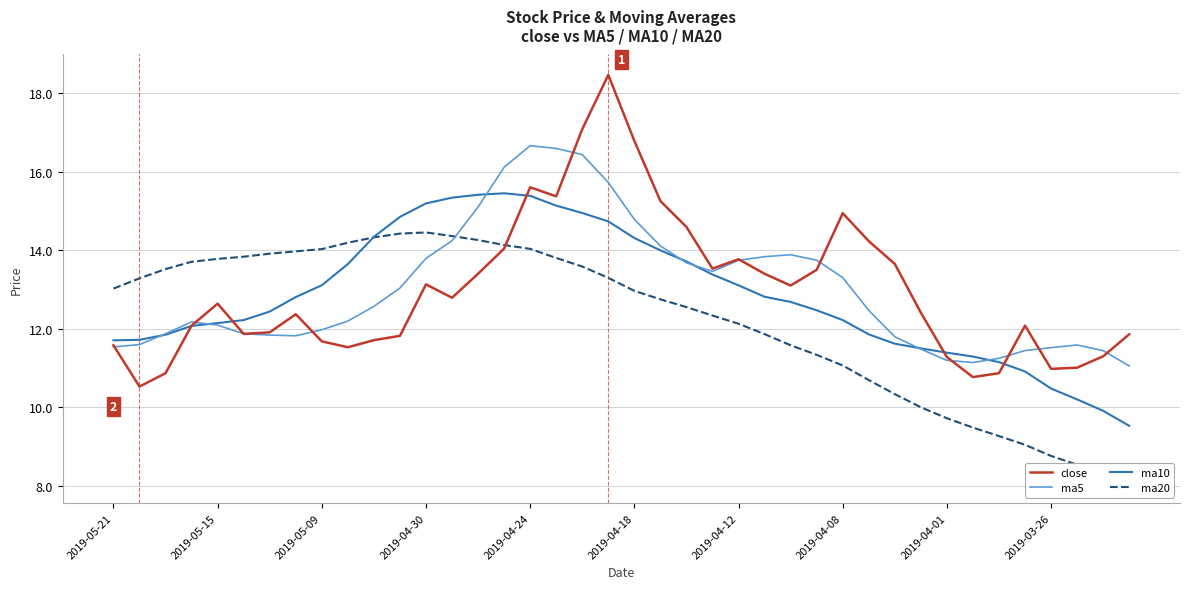

Is it true that ma10 equals 10.5 at 2019-03-26?

True